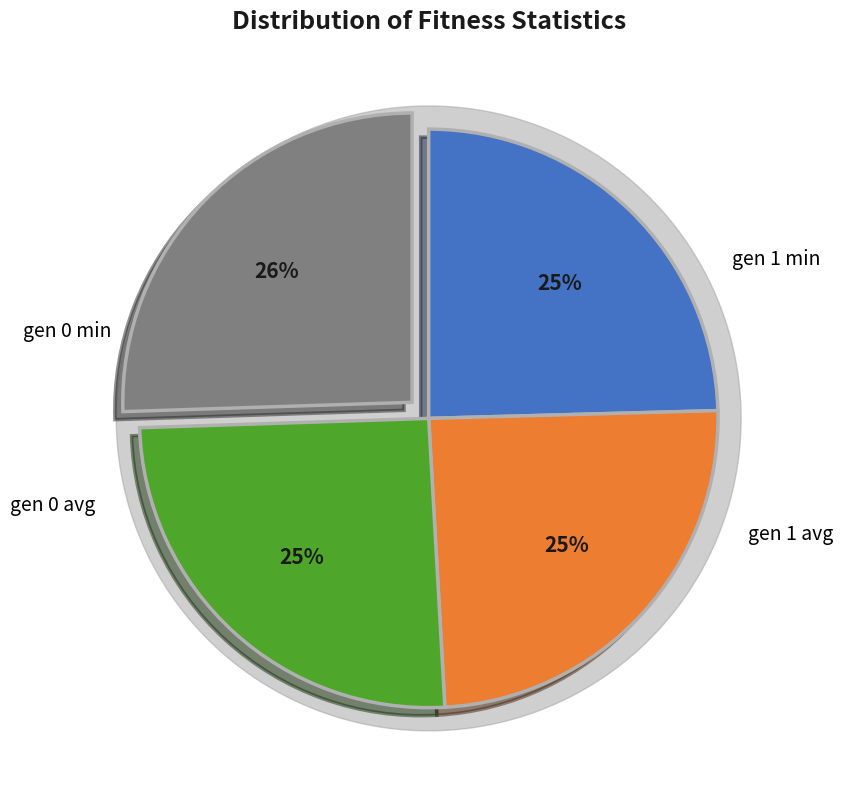

True or false: gen 1 min accounts for 38% of the total.

False